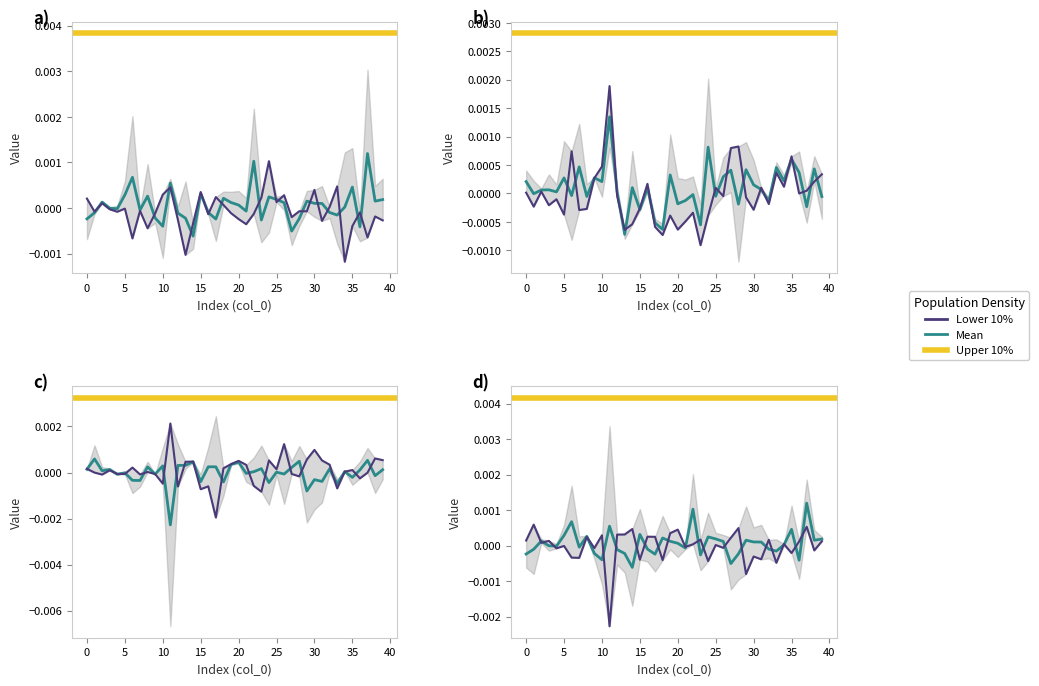

Which series ends up on top after the final intersection of 3 and 1?

3